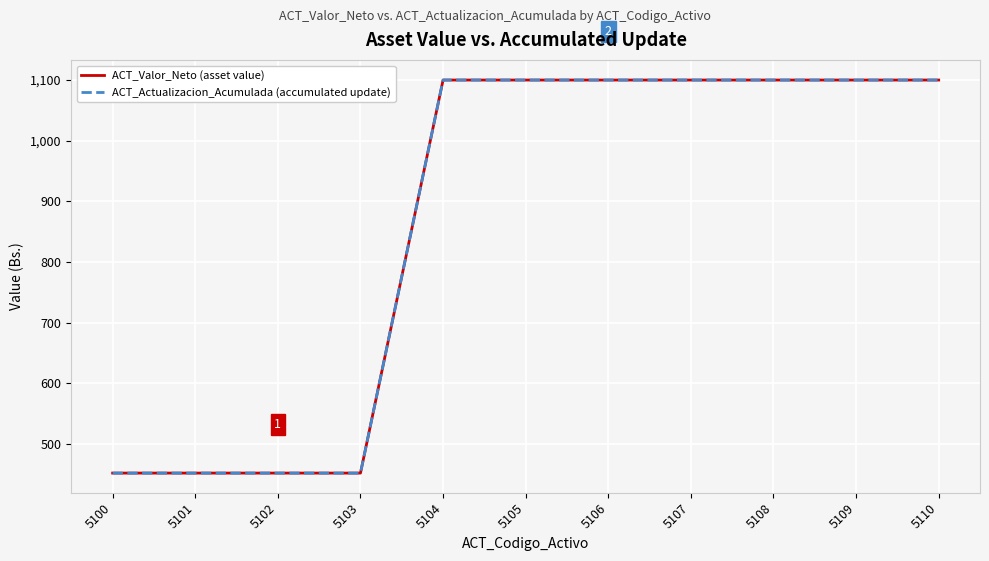

Is it true that ACT_Actualizacion_Acumulada (accumulated update) equals 609.7 at 5101?

False